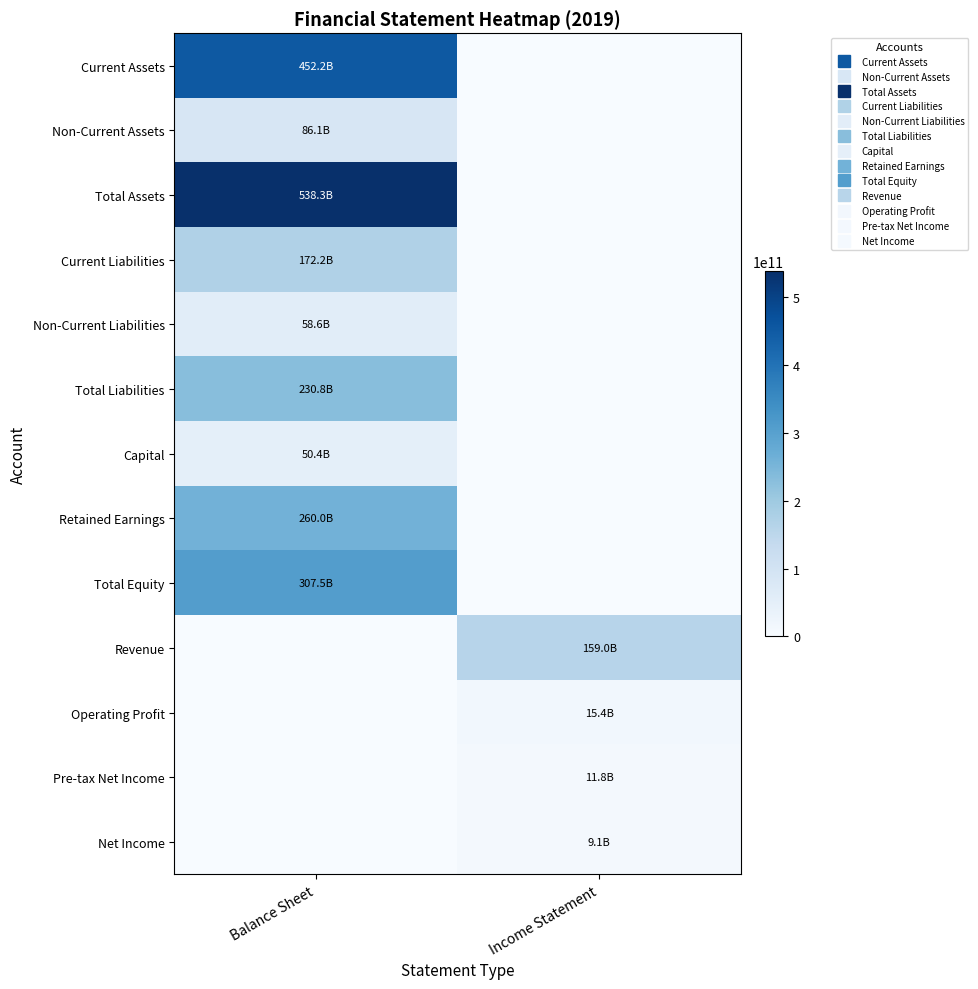

At how many categories does at least one series exceed 172447093980?

1